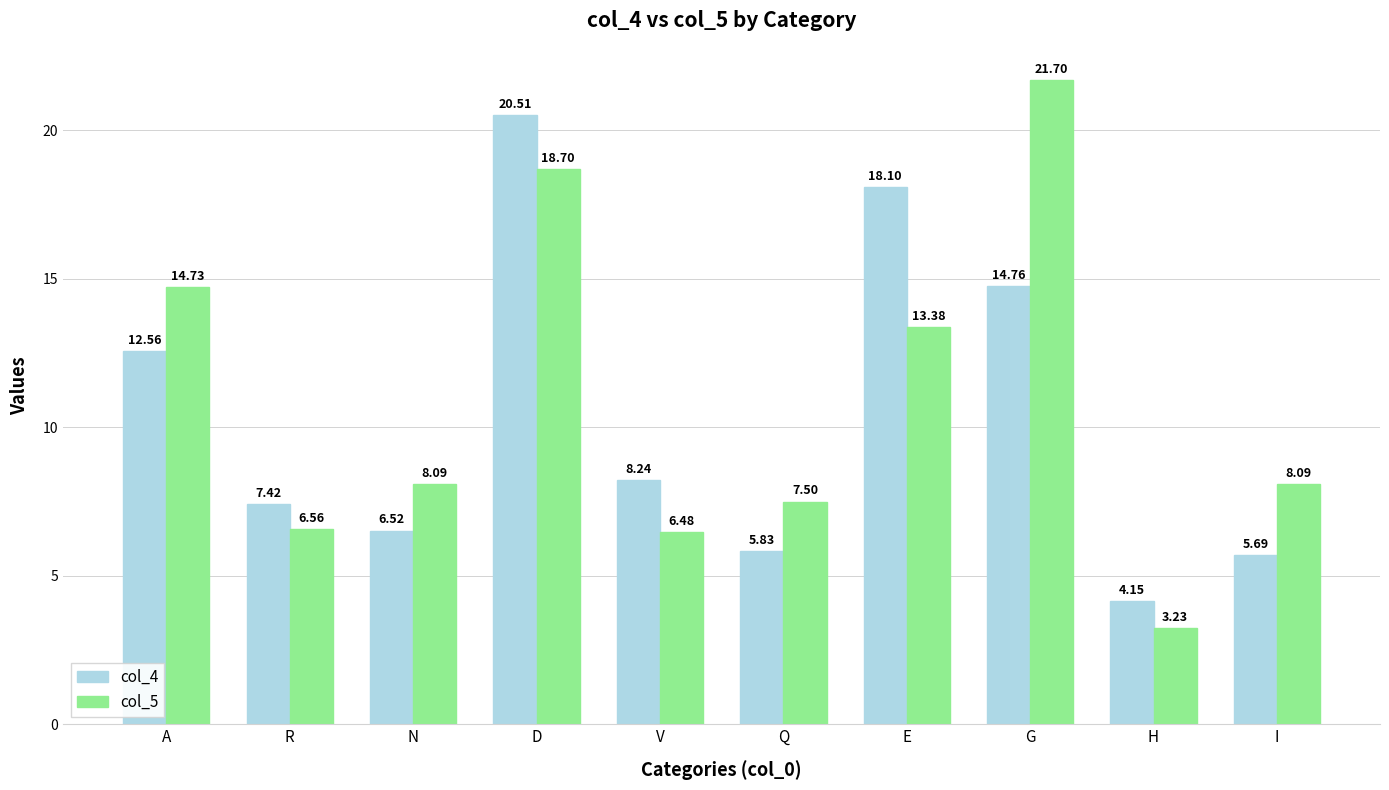

Which category has the highest value in the col_5 series?

G